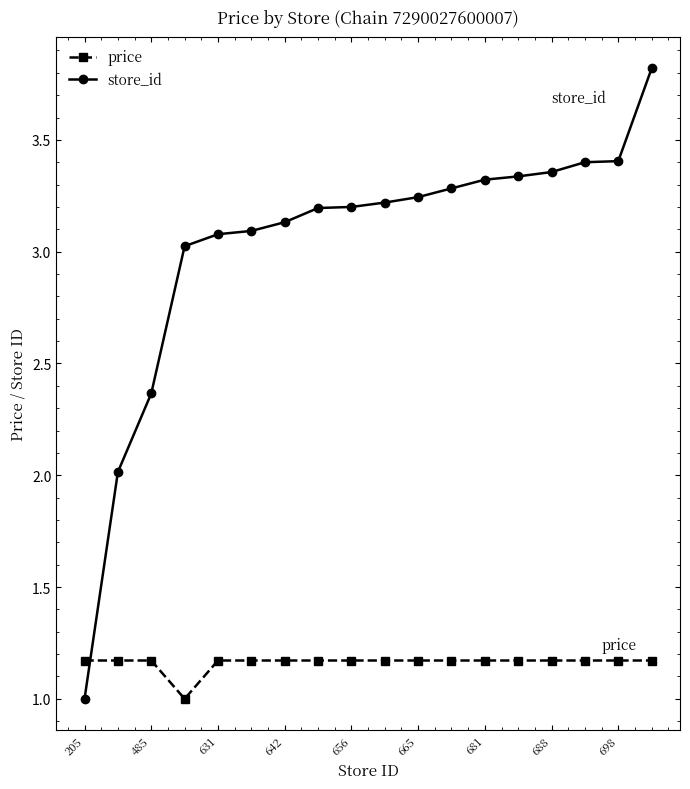

After their last crossing, which series has the higher values: store_id or price?

store_id